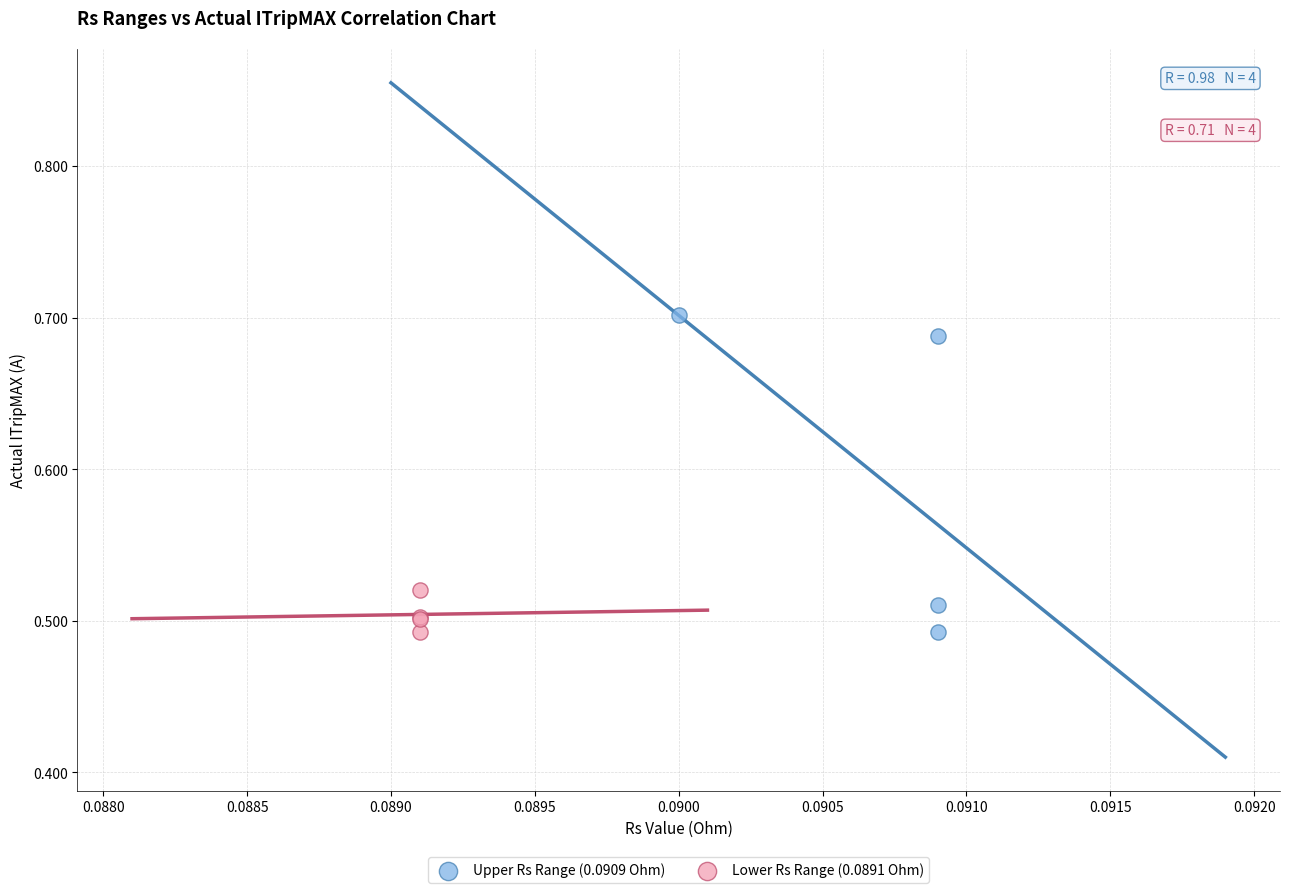

Which series has the widest spread of Y values?

Upper Rs Range (0.0909 Ohm)